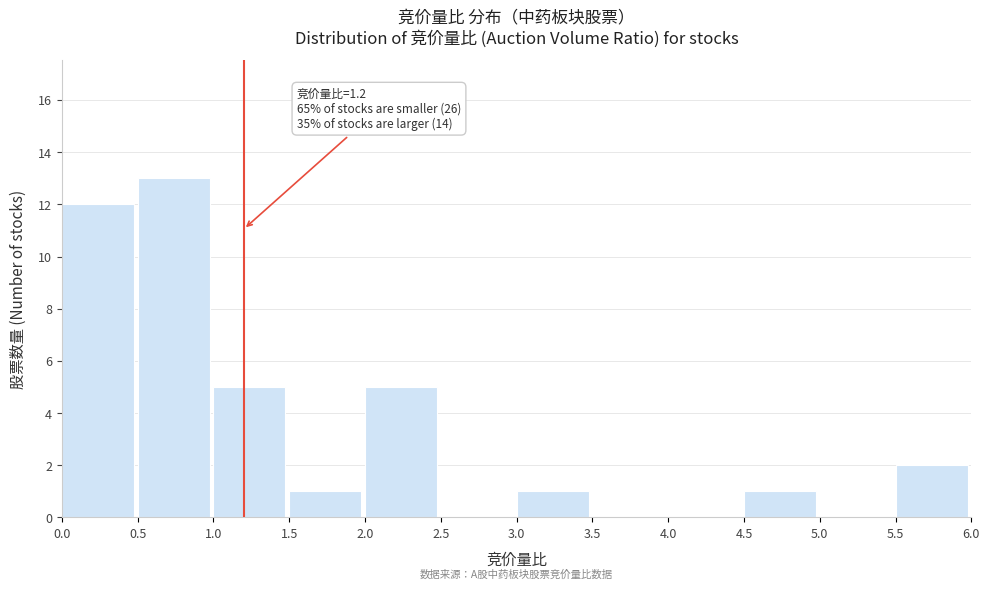

Over which range of the x-axis is the bar tallest?

0.5 to 1.0